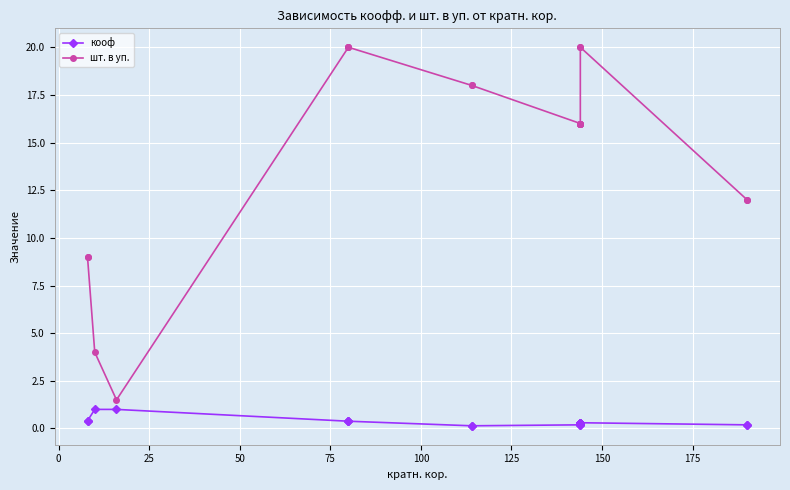

What is the average value of the кооф series?

0.4